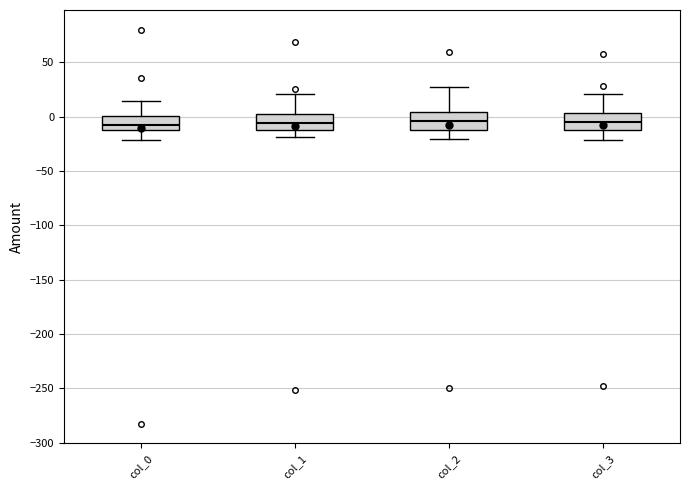

Reading left to right, transcribe this box plot: for each box, give where its median line is, the range the box spans, and where its two whiskers end, as read against the y-axis. The values are not printed on the chart, so give them approximately, as read against the axis.

col_0: median -10, box -15 to 0, whiskers -20 to 15
col_1: median -5, box -15 to 5, whiskers -20 to 20
col_2: median -5, box -10 to 5, whiskers -20 to 30
col_3: median -5, box -10 to 5, whiskers -20 to 20